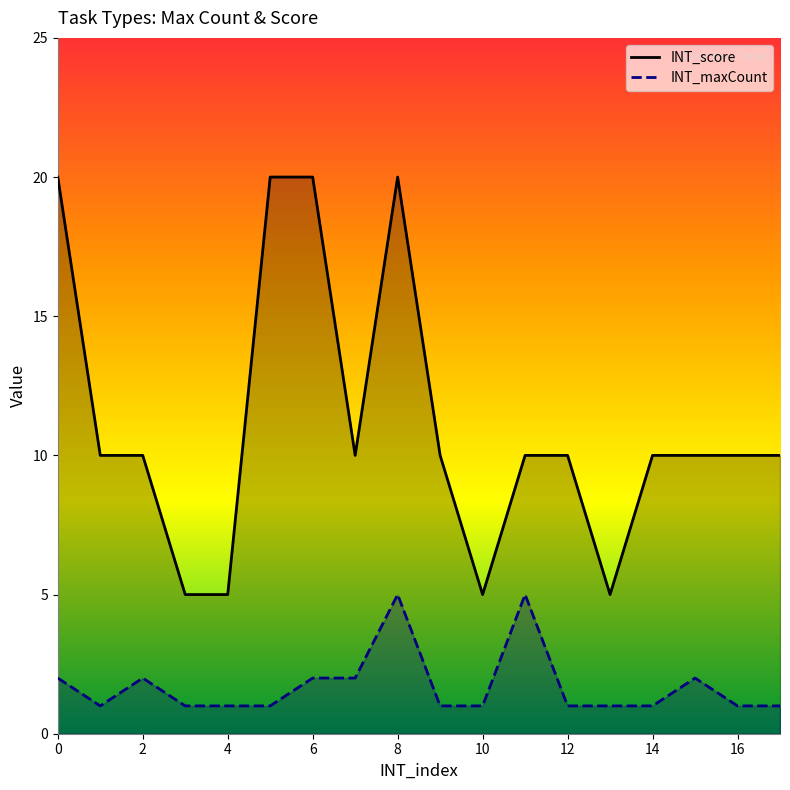

Which series has the largest range (max minus min)?

INT_score